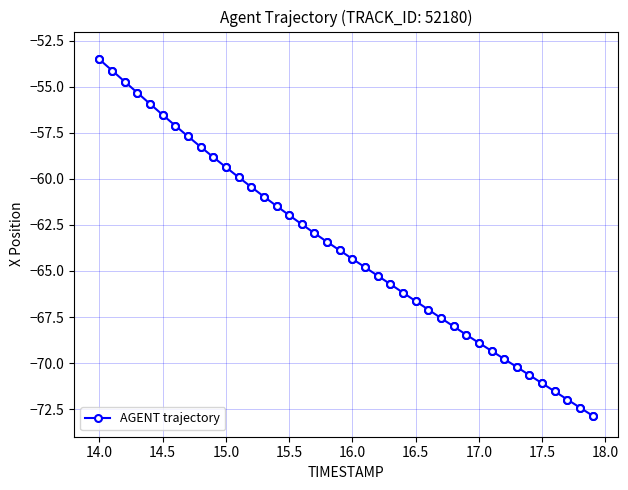

What is the sum of all values?

-2551.7